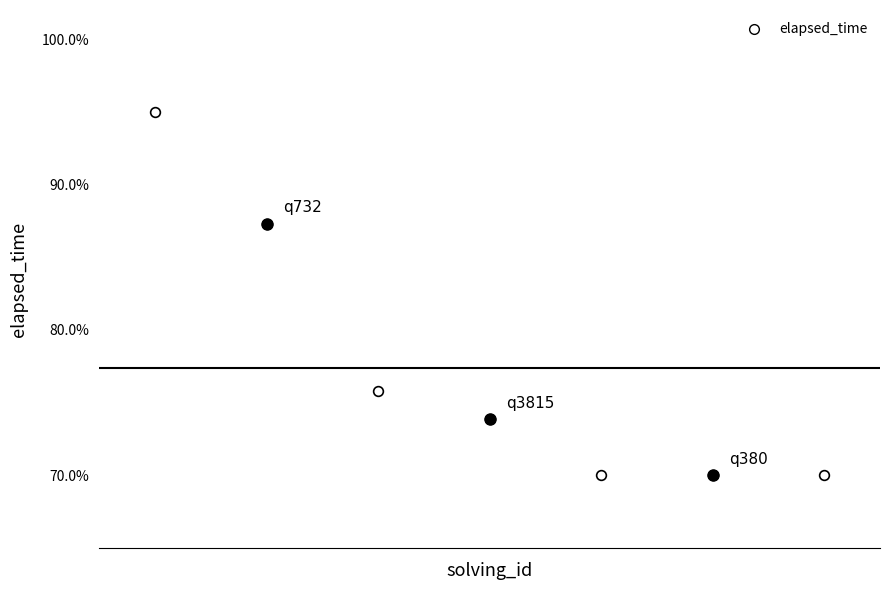

Reading right to left, transcribe all the data shown in this chart.

0.7	0.7	0.7	0.7	0.8	0.9	0.9